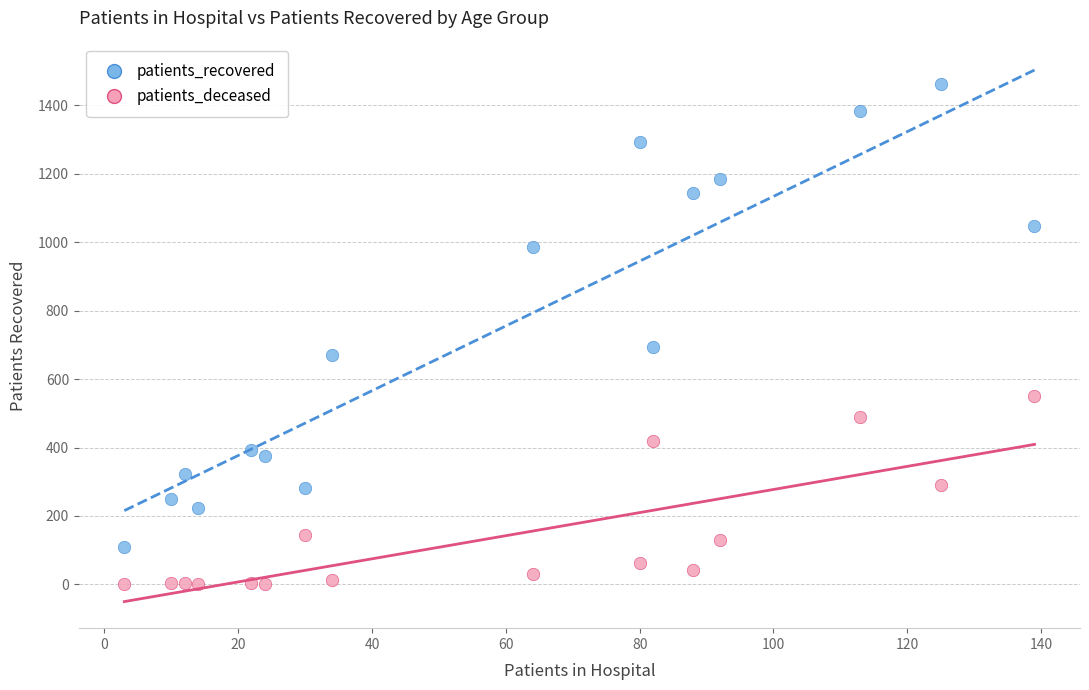

What are all the series names shown in the legend?

patients_recovered, patients_deceased